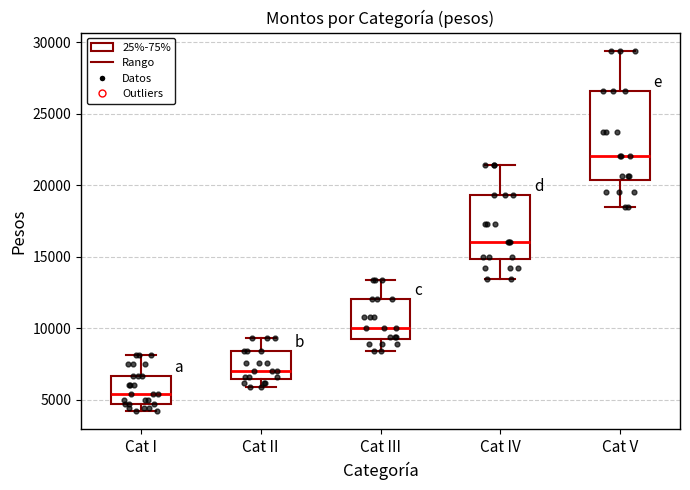

Reading left to right, transcribe this box plot: for each box, give where its median line is, the range the box spans, and where its two whiskers end, as read against the y-axis. The values are not printed on the chart, so give them approximately, as read against the axis.

Cat I: median 5500, box 4500 to 6500, whiskers 4000 to 8000
Cat II: median 7000, box 6500 to 8500, whiskers 6000 to 9500
Cat III: median 10000, box 9500 to 12000, whiskers 8500 to 13500
Cat IV: median 16000, box 15000 to 19500, whiskers 13500 to 21500
Cat V: median 22000, box 20500 to 26500, whiskers 18500 to 29500